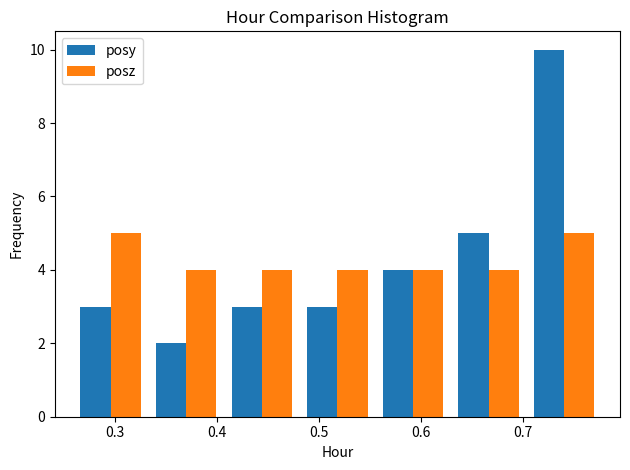

Reading left to right, transcribe this chart: for each range on the x-axis, give the height of each series' bar. Neither the bar edges nor the heights are printed on the chart, so give them approximately, as read against the axes.

0.26 to 0.33: posy=3	posz=5
0.33 to 0.41: posy=2	posz=4
0.41 to 0.48: posy=3	posz=4
0.48 to 0.56: posy=3	posz=4
0.56 to 0.63: posy=4	posz=4
0.63 to 0.70: posy=5	posz=4
0.70 to 0.78: posy=10	posz=5